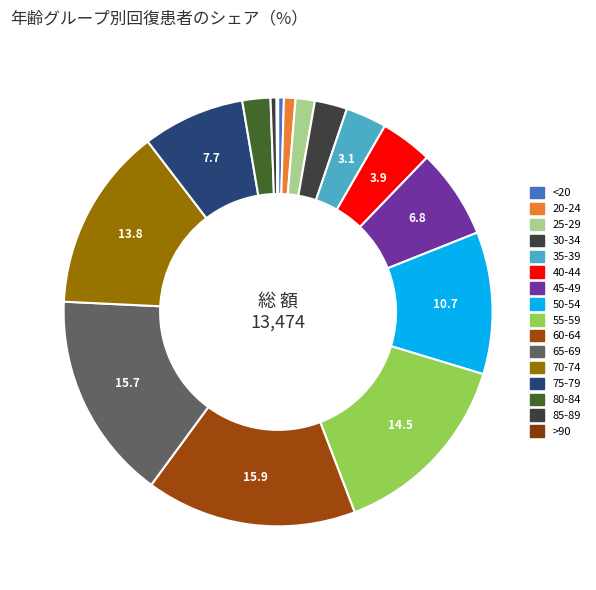

How many slices are in this pie chart?

16